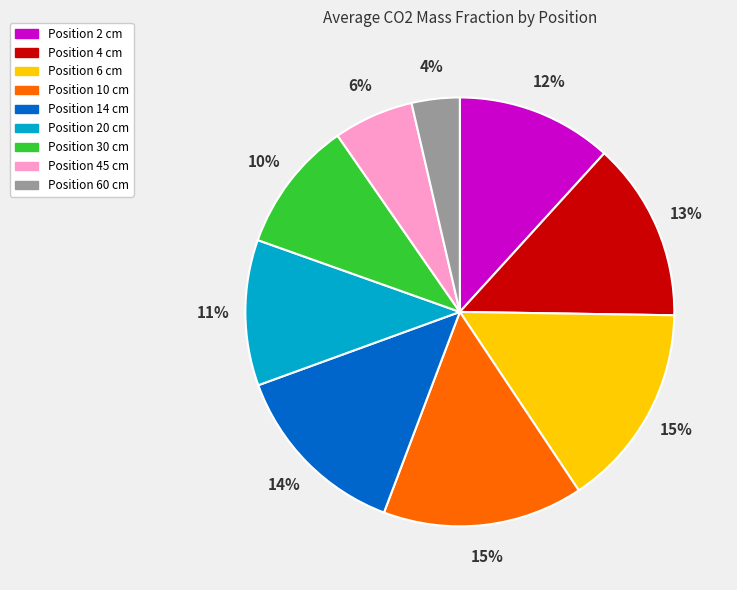

Count the number of slices in the pie.

9